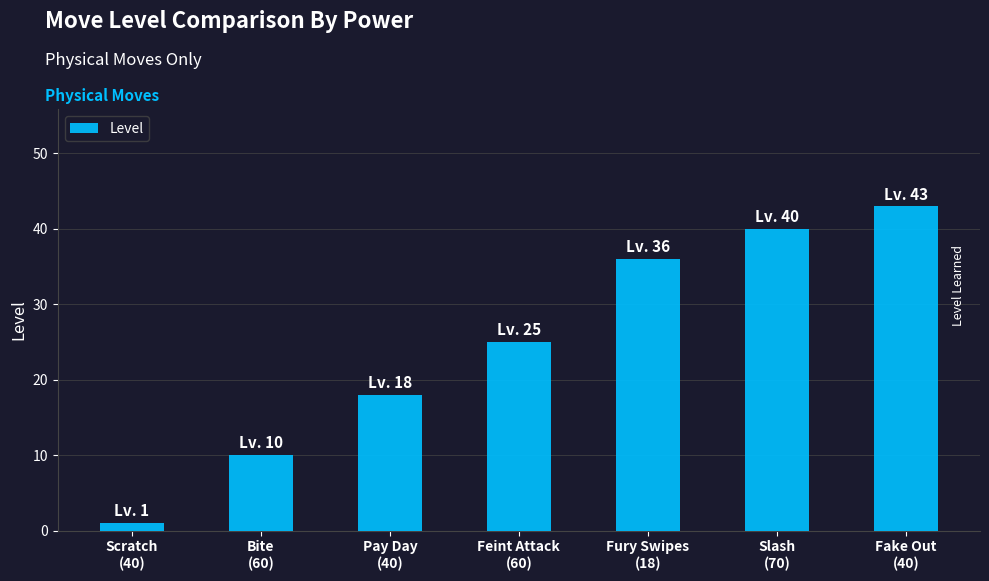

Reading left to right, what are all the values shown in this chart?

1	10	18	25	36	40	43